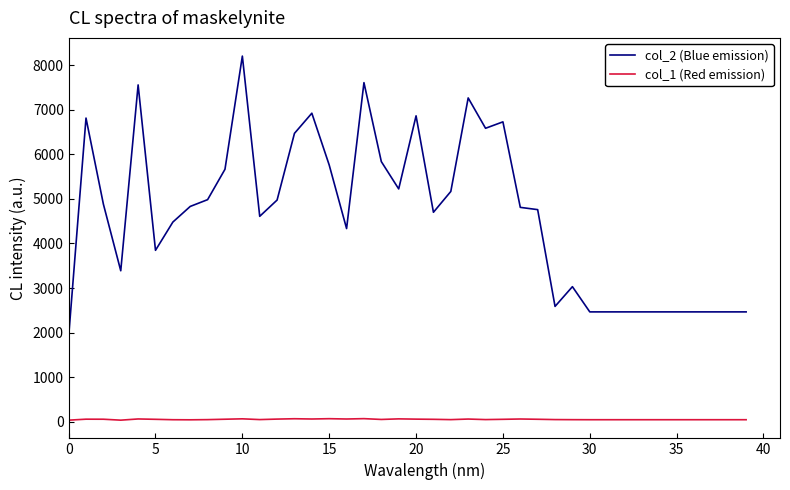

What is the maximum value shown in the chart?

8205